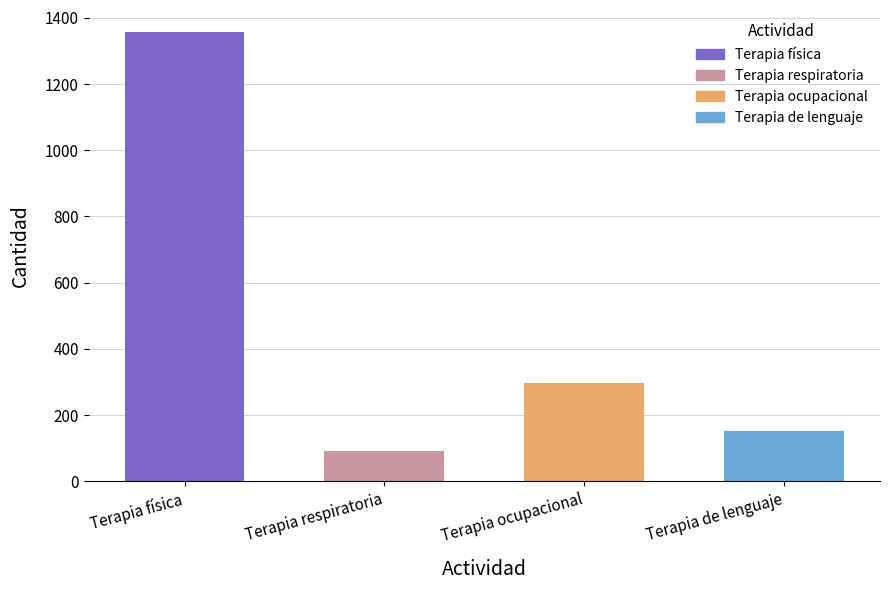

What is the approximate value at Terapia de lenguaje, to the nearest 50?

150